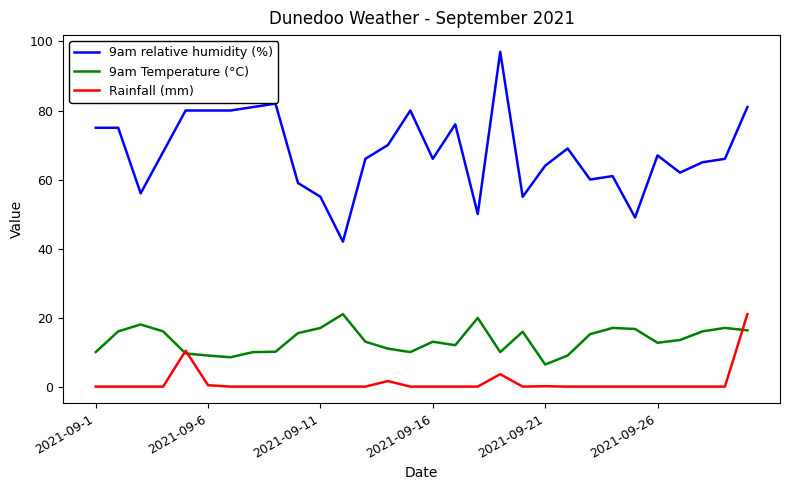

What is the maximum value shown in the chart?

97.0